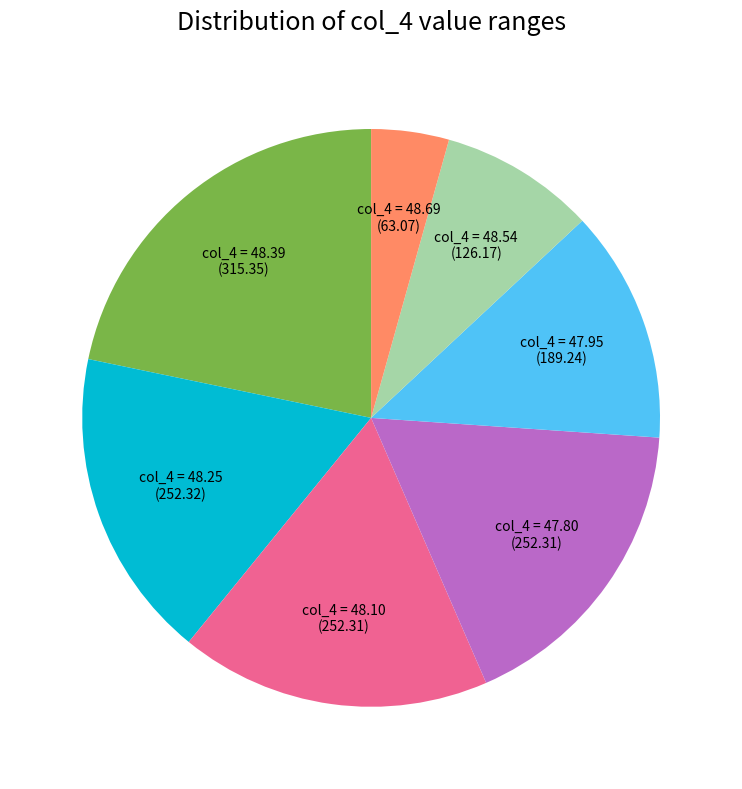

Is there any slice that represents more than half of the pie?

No